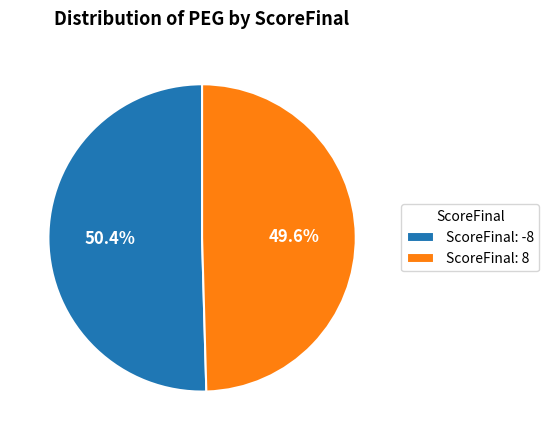

What is the total percentage of ScoreFinal: 8 and ScoreFinal: -8?

100.0%